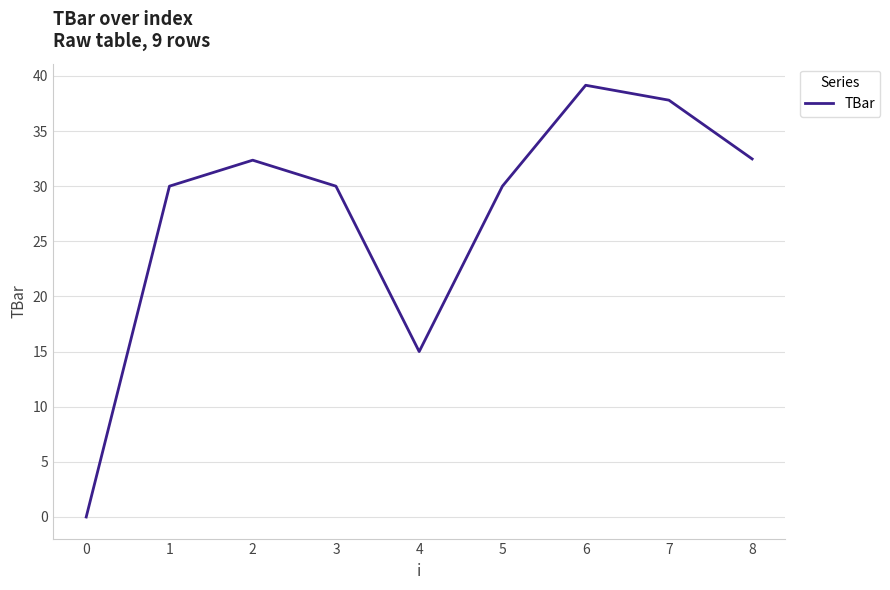

At which category does the chart reach its peak across all series?

6